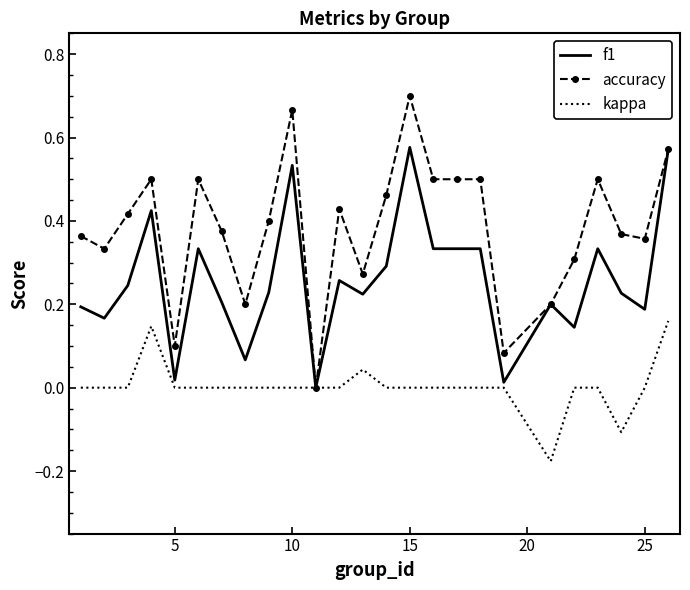

Rank the series by their average value, from lowest to highest.

kappa, f1, accuracy